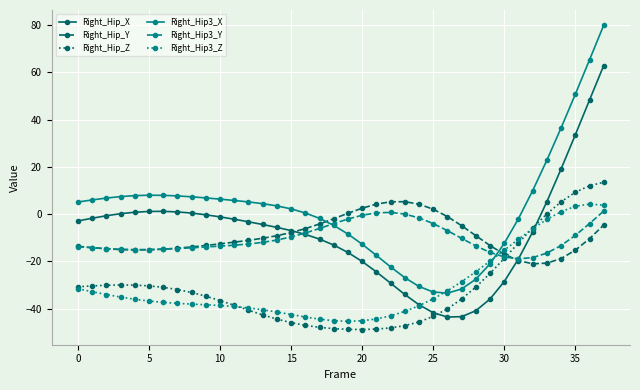

Which series has the widest spread of values?

Right_Hip3_X